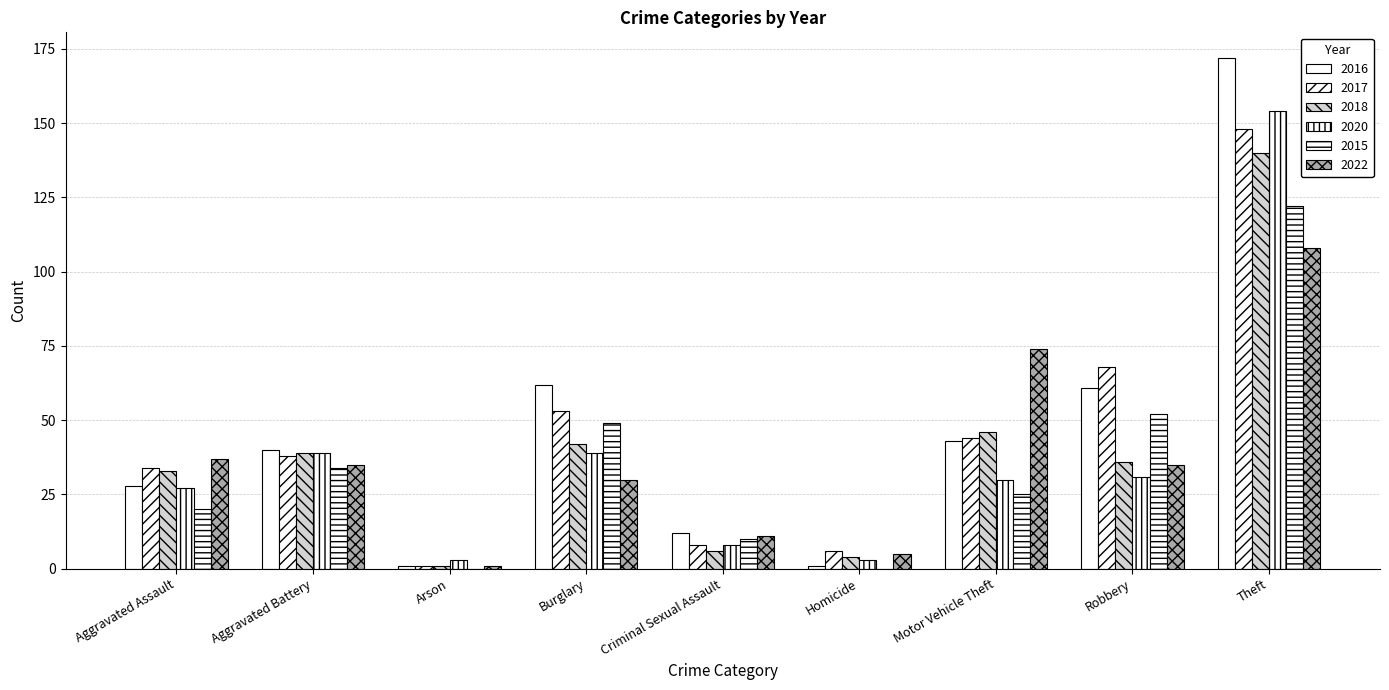

What is the difference between the maximum and second lowest values in the 2018 series?

136